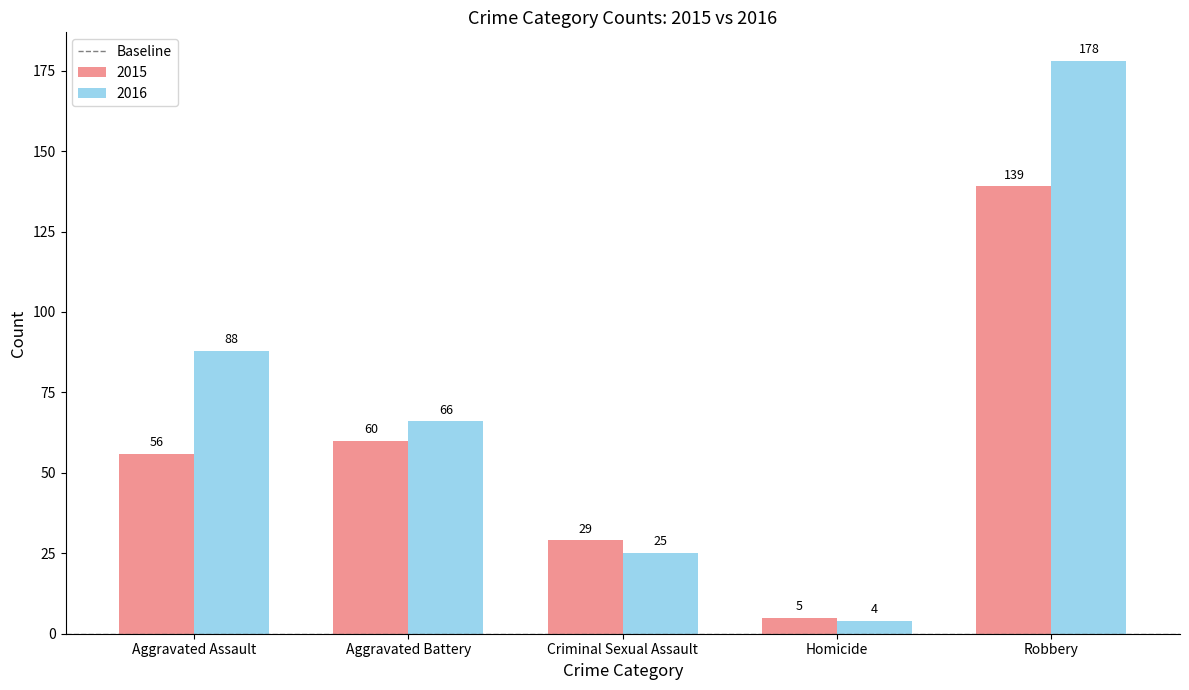

How many groups of bars are there?

5